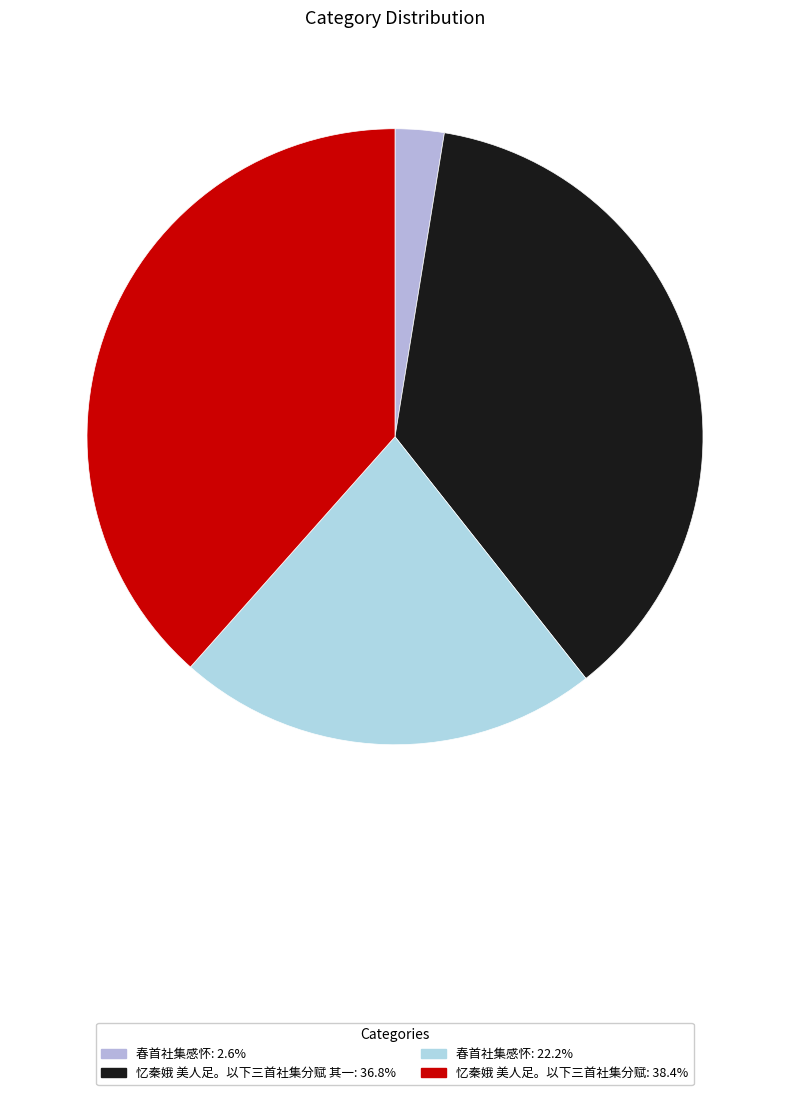

To the nearest percent, what is the average slice percentage?

25%